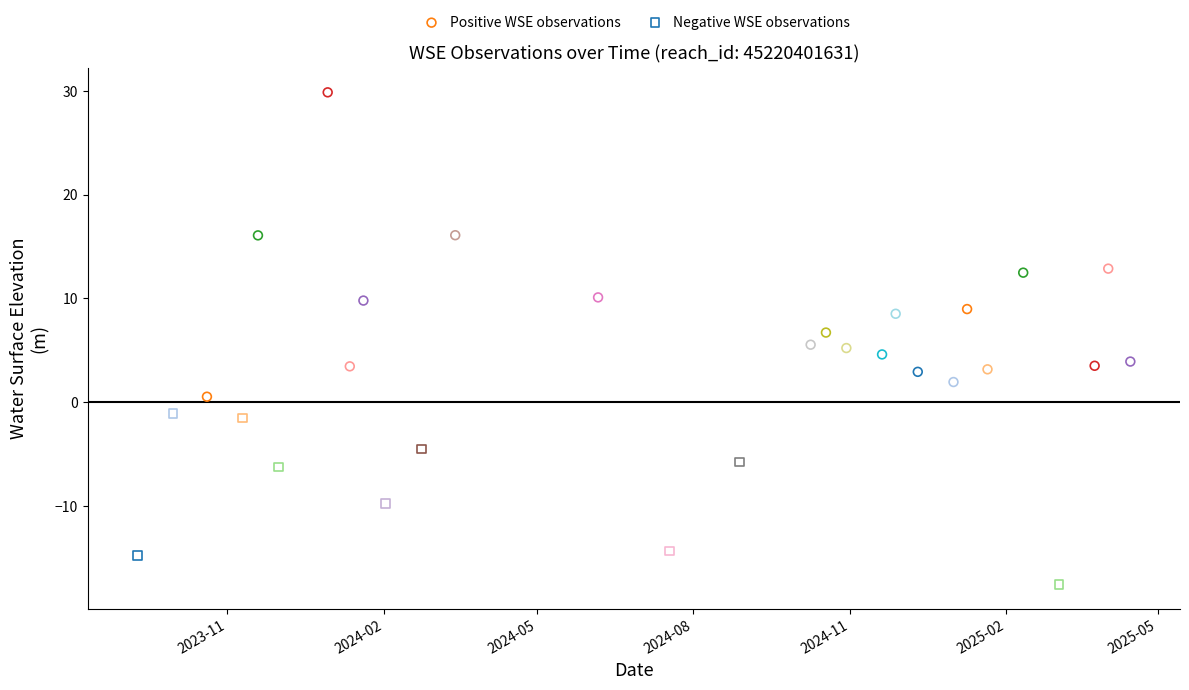

Which series has the widest spread of Y values?

Positive WSE observations